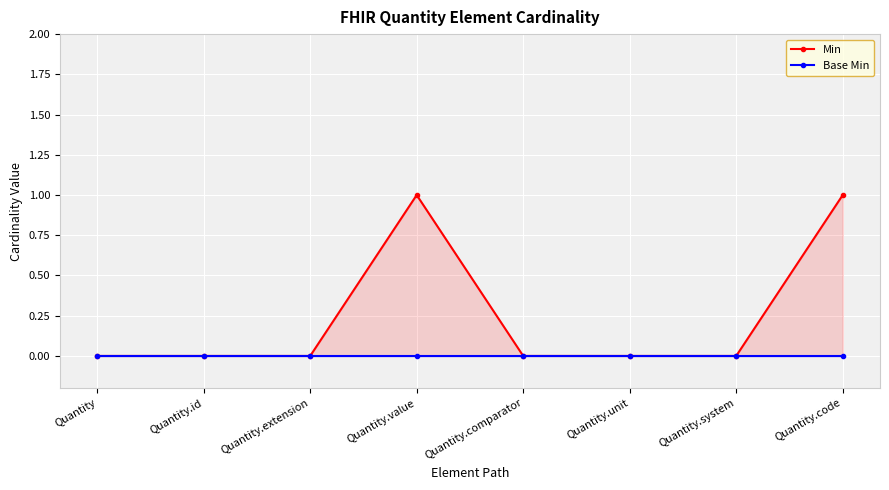

True or false: Base Min and Min intersect in this chart.

False